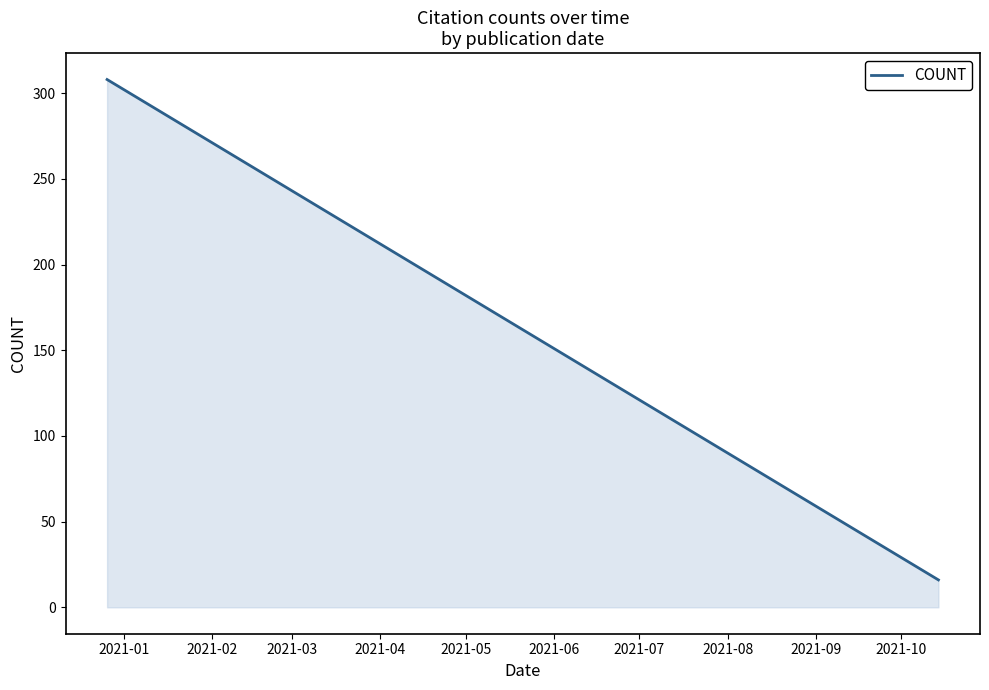

What is the difference between the maximum and minimum values?

292